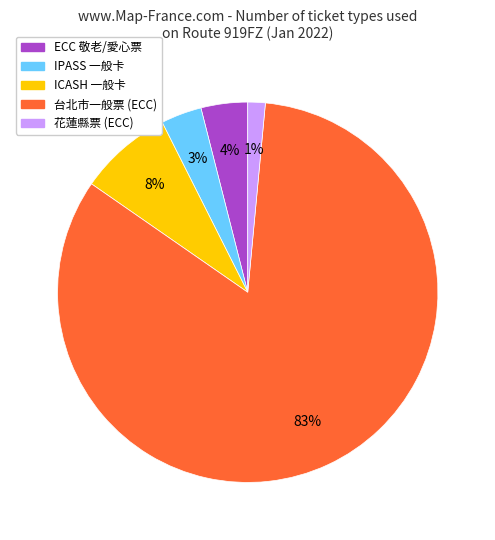

To the nearest percent, what is the average slice percentage?

20%